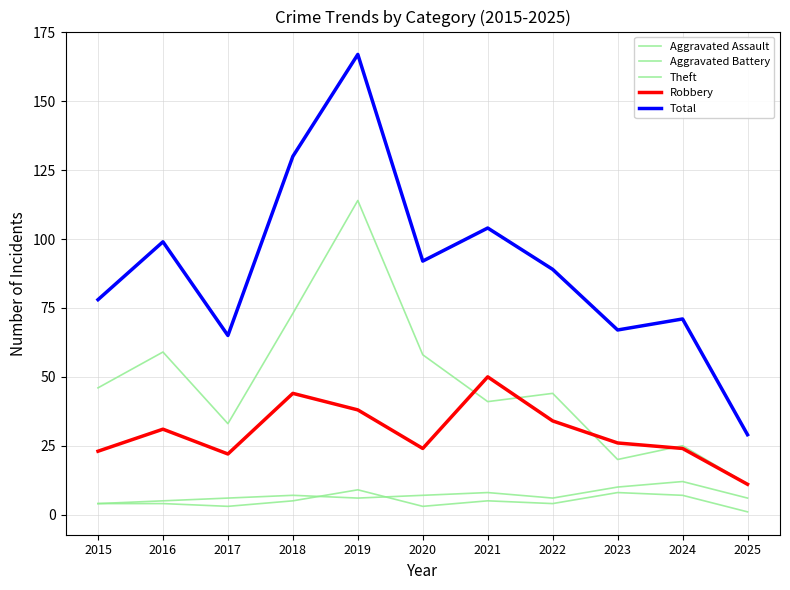

At which category is the sum across all series the highest?

2019